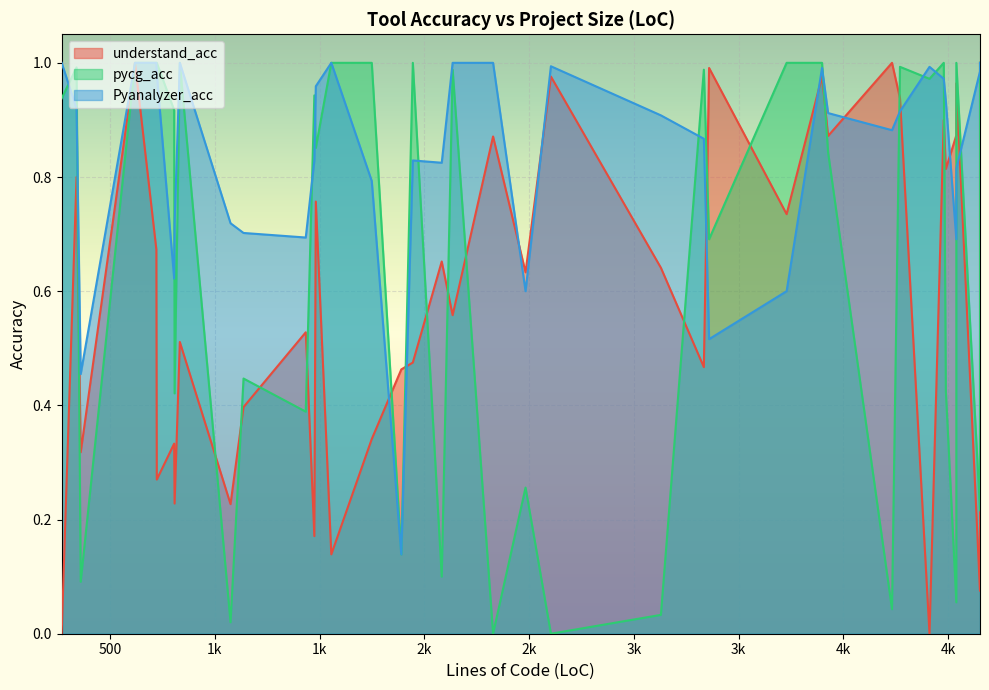

Reading left to right, what are all the values shown in this chart?

understand_acc: 0.0	0.8	0.3	1.0	0.7	0.3	0.3	0.2	0.5	0.2	0.4	0.5	0.2	0.8	0.3	0.1	0.5	0.5	0.7	0.6	0.9	0.6	1.0	0.6	0.5	1.0	0.7	1.0	0.9	1.0	0.9	0.0	0.9	0.9	0.8	1.0	1.0	0.1	0.1
pycg_acc: 0.9	1.0	0.1	1.0	1.0	1.0	0.9	0.4	1.0	0.0	0.4	0.4	0.9	0.9	1.0	1.0	1.0	0.1	0.1	1.0	0.0	0.3	0.0	0.0	1.0	0.7	1.0	1.0	0.8	0.0	1.0	1.0	1.0	1.0	0.4	1.0	0.1	0.2	1.0
Pyanalyzer_acc: 1.0	0.9	0.5	1.0	1.0	1.0	0.6	0.7	1.0	0.7	0.7	0.7	0.8	1.0	0.8	1.0	0.8	0.1	0.8	1.0	1.0	0.6	1.0	0.9	0.9	0.5	0.6	1.0	0.9	0.9	0.9	1.0	1.0	0.8	0.9	1.0	0.7	1.0	1.0